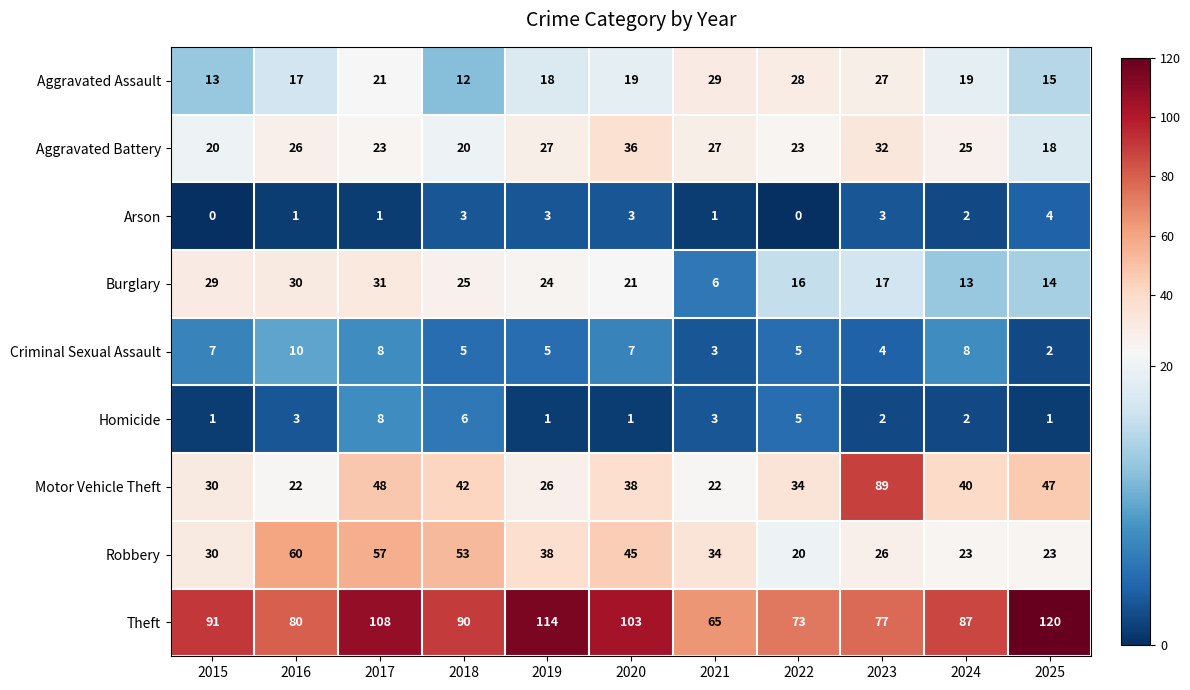

What is the average value of the Burglary series?

21